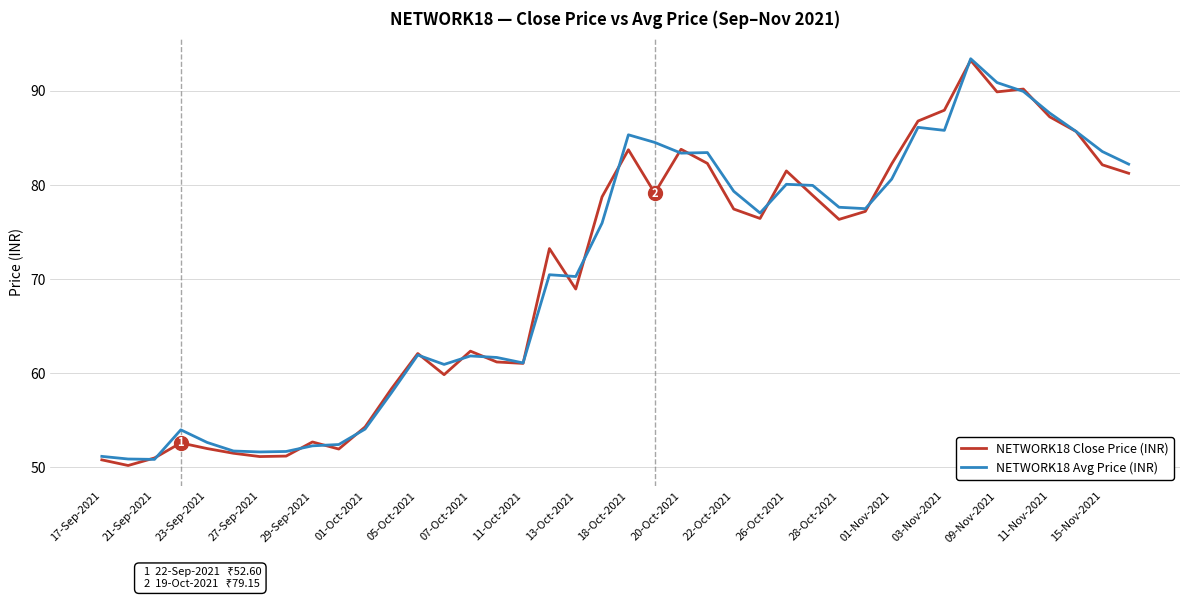

What is the lowest value of the NETWORK18 Close Price (INR) series?

50.2